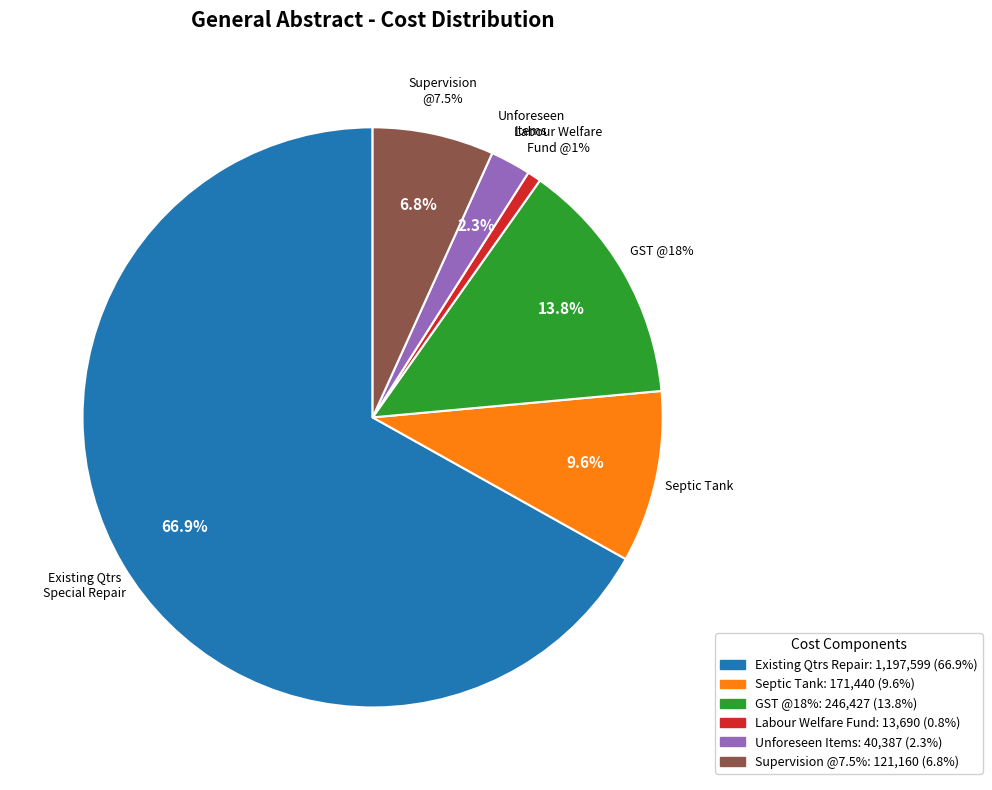

True or false: Existing Qtrs Special Repair Works accounts for 67% of the total.

True